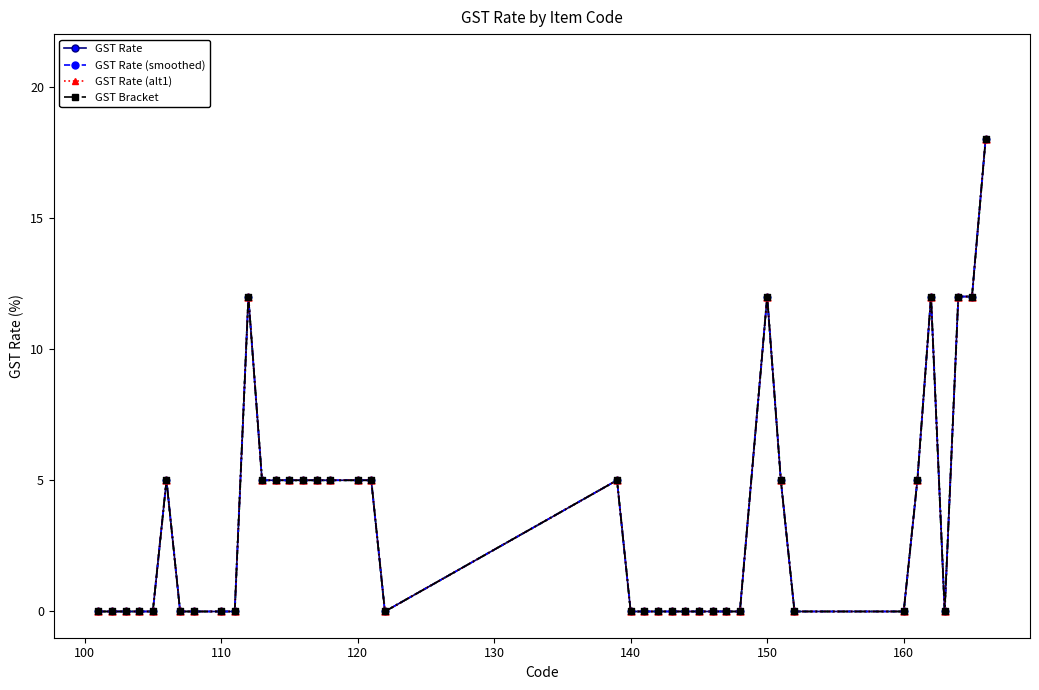

Which series reaches the maximum Y coordinate?

GST Rate